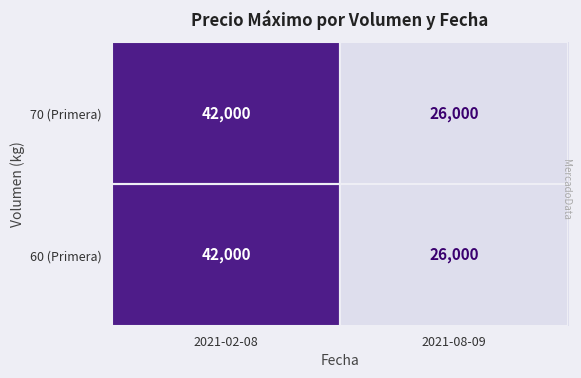

What is the average value of the 70 (Primera) series?

34000